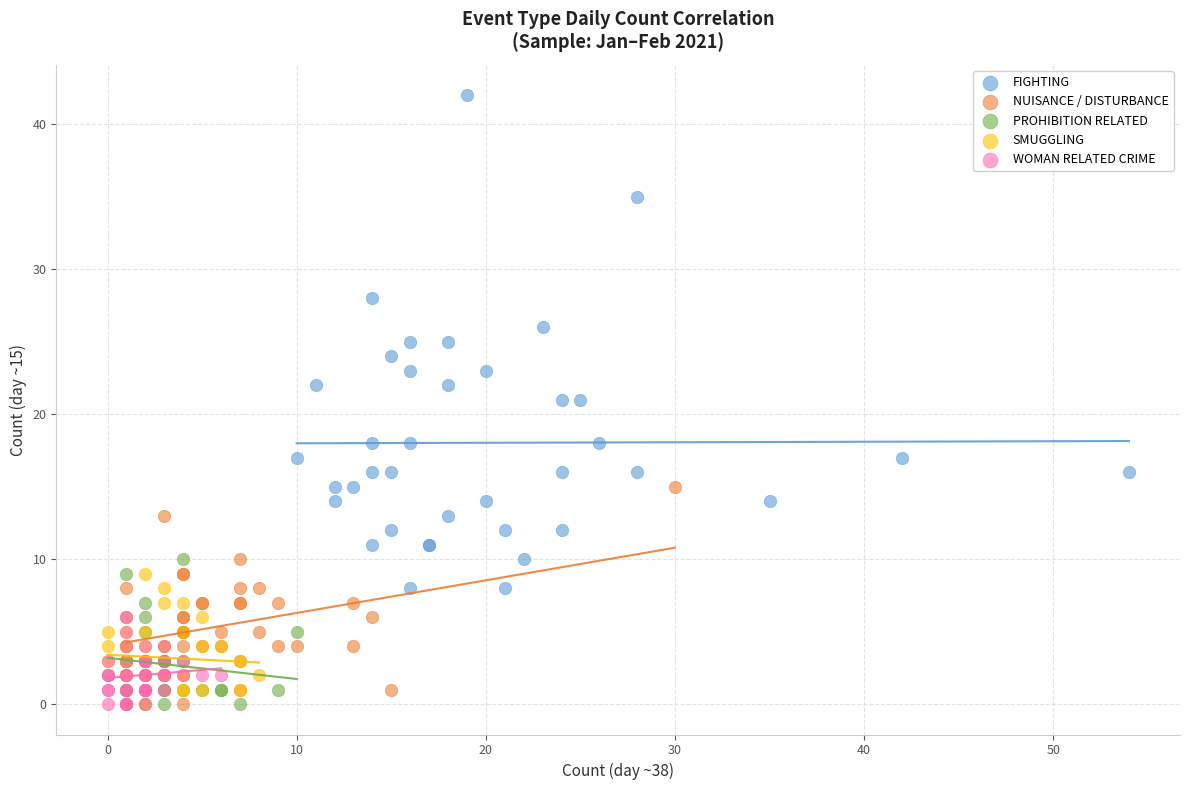

Which series reaches the maximum Y coordinate?

FIGHTING